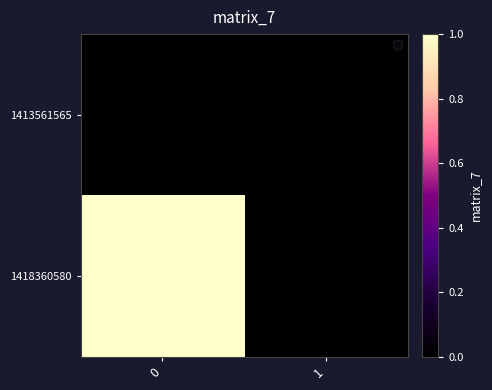

At how many categories does at least one series exceed 0?

1